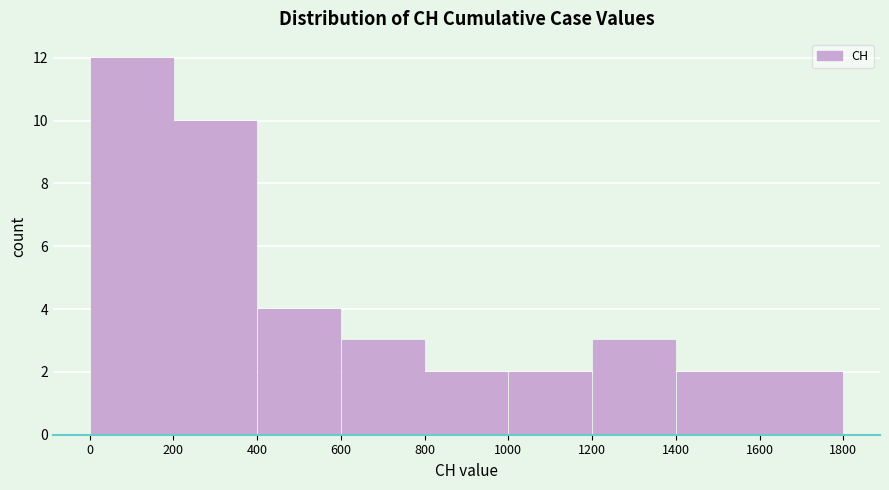

Reading left to right, transcribe this chart: for each bar, give the range it covers on the x-axis and its height. The values are not printed on the chart, so give them approximately, as read against the axis.

0 to 200: 12
200 to 400: 10
400 to 600: 4
600 to 800: 3
800 to 1000: 2
1000 to 1200: 2
1200 to 1400: 3
1400 to 1600: 2
1600 to 1800: 2